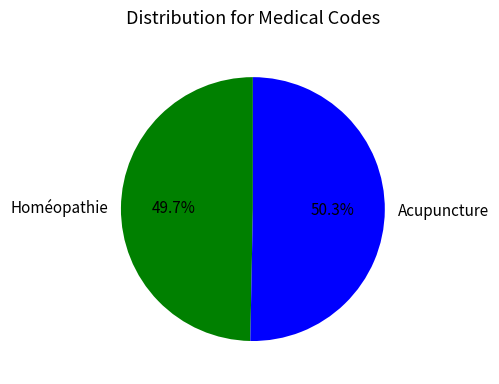

Which category has the smallest portion of the pie?

Homéopathie